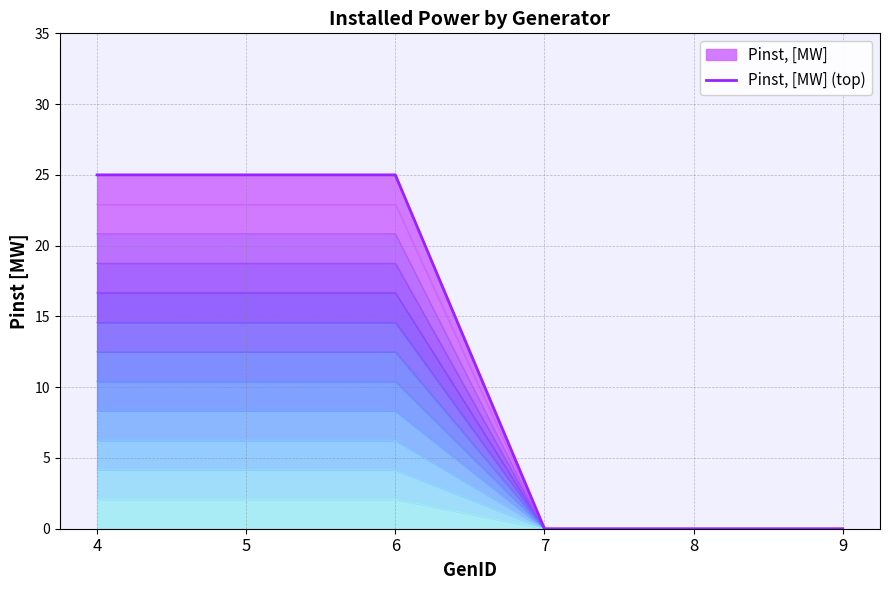

Reading right to left, what are all the values shown in this chart?

0	0	0	25	25	25